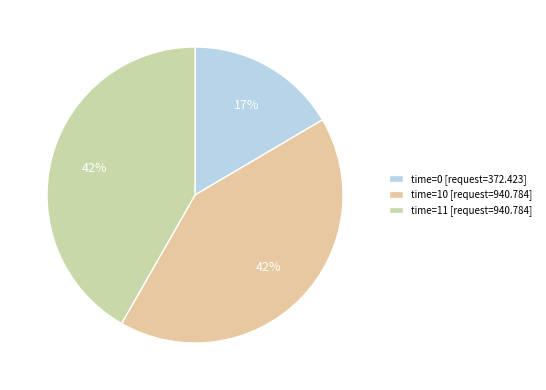

How many slices are in this pie chart?

3